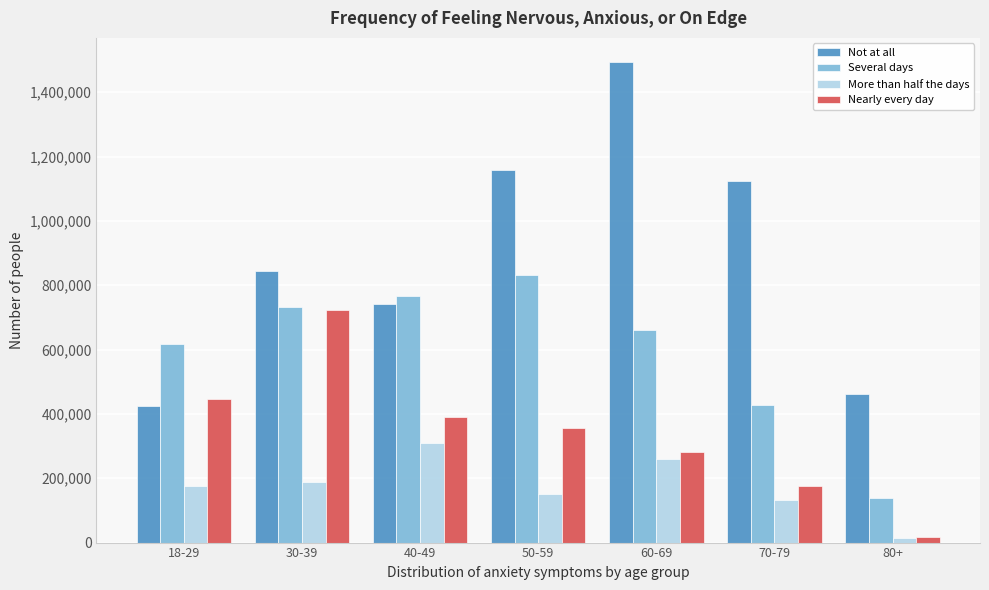

Reading right to left, what are all the values shown in this chart?

Not at all: 80+=461393	70-79=1123173	60-69=1494276	50-59=1158636	40-49=741406	30-39=843283	18-29=423779
Several days: 80+=138096	70-79=426902	60-69=659460	50-59=832032	40-49=765699	30-39=732344	18-29=616350
More than half the days: 80+=14558	70-79=131719	60-69=260052	50-59=151869	40-49=308473	30-39=187391	18-29=175945
Nearly every day: 80+=15847	70-79=174714	60-69=280526	50-59=357100	40-49=389001	30-39=722972	18-29=446051